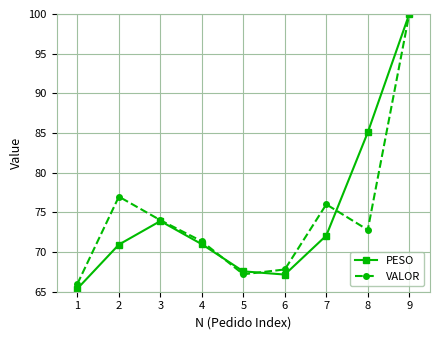

Where is the first local minimum for PESO?

6